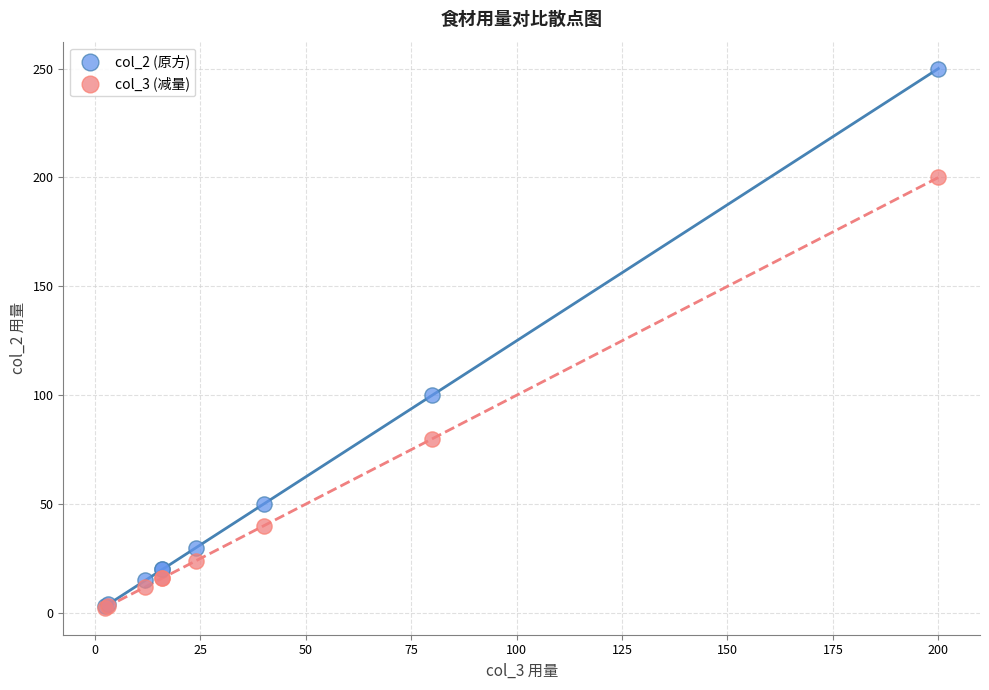

Across all series, what Y value is closest to 126?

100.0